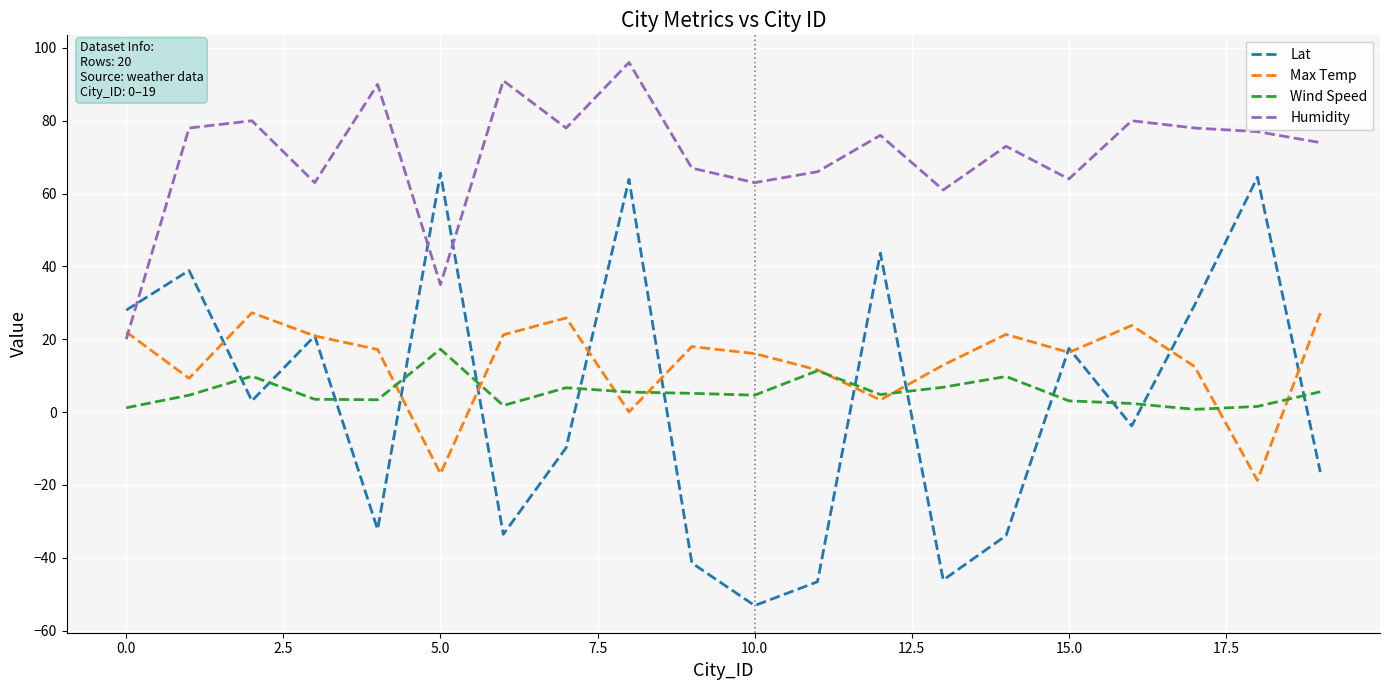

What is the average value of the Max Temp series?

13.5